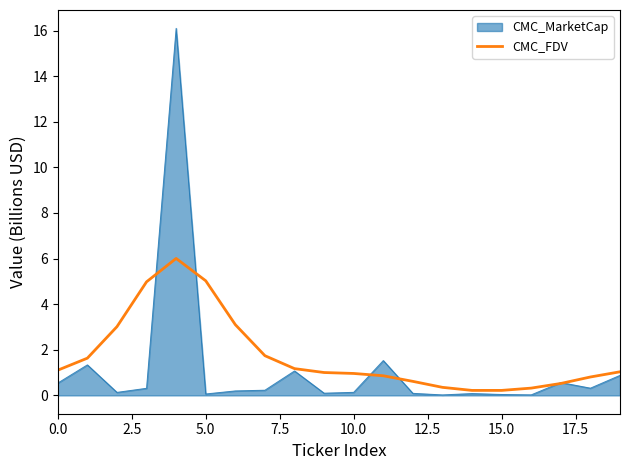

Rank the series by their maximum value, from lowest to highest.

CMC_FDV, CMC_MarketCap